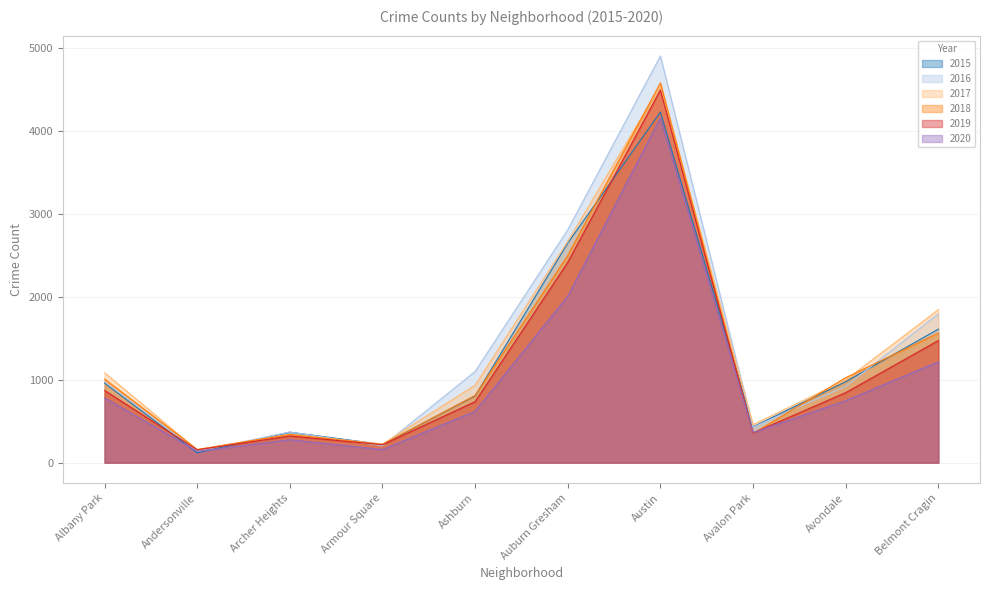

True or false: 2017 and 2016 intersect in this chart.

True